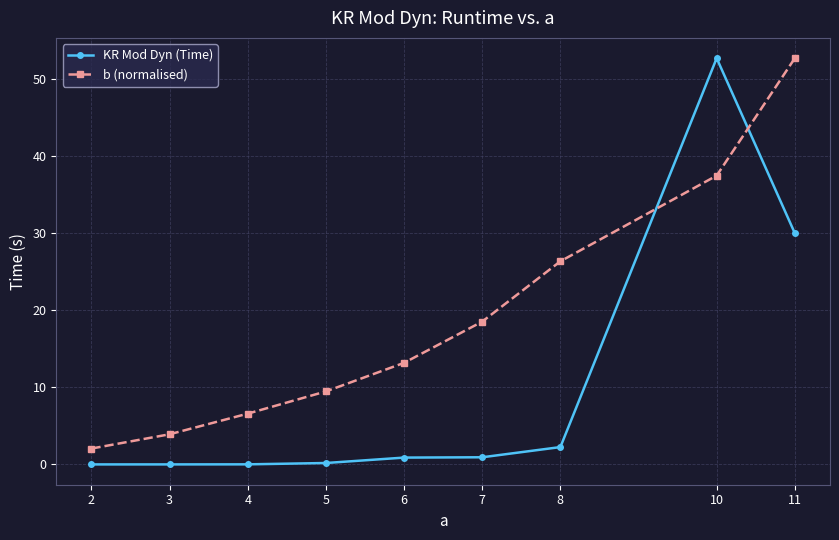

True or false: b (normalised) and KR Mod Dyn (Time) intersect in this chart.

True